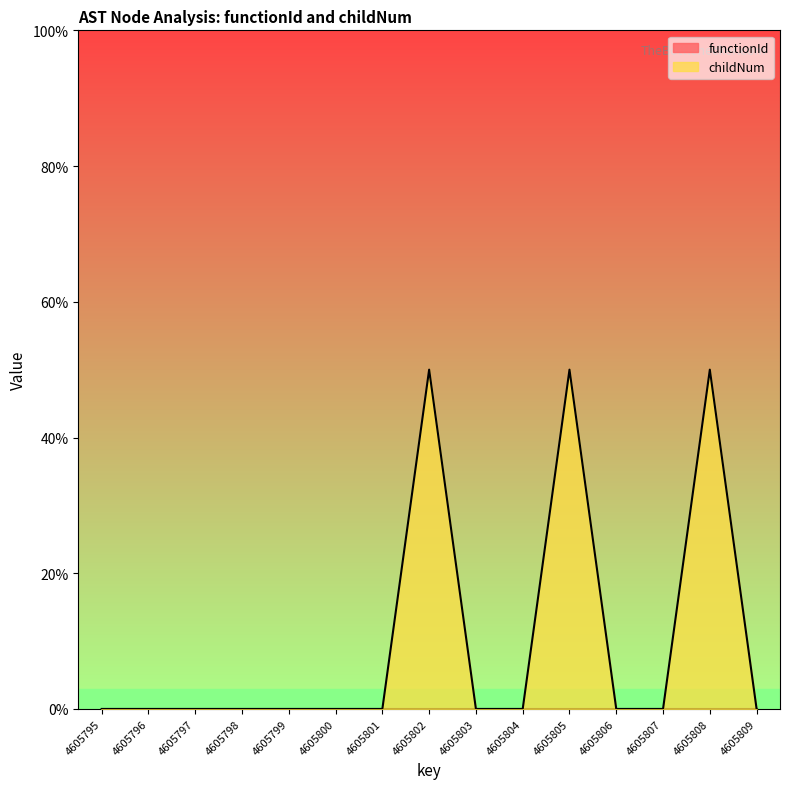

Where is the data nearest to the value 25?

4605795